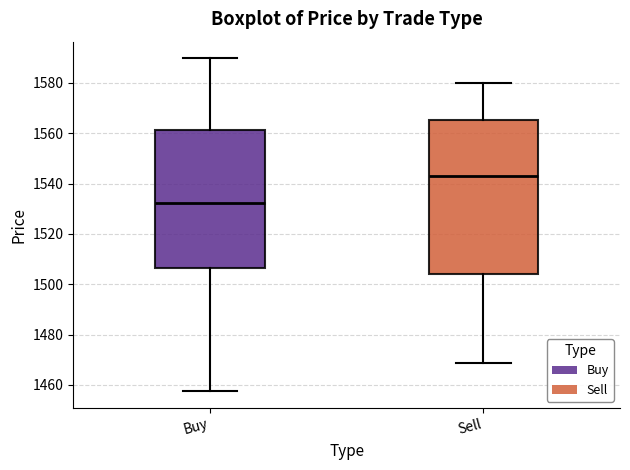

Reading left to right, transcribe this box plot: for each box, give where its median line is, the range the box spans, and where its two whiskers end, as read against the y-axis. The values are not printed on the chart, so give them approximately, as read against the axis.

Buy: median 1532, box 1506 to 1562, whiskers 1458 to 1590
Sell: median 1544, box 1504 to 1566, whiskers 1468 to 1580